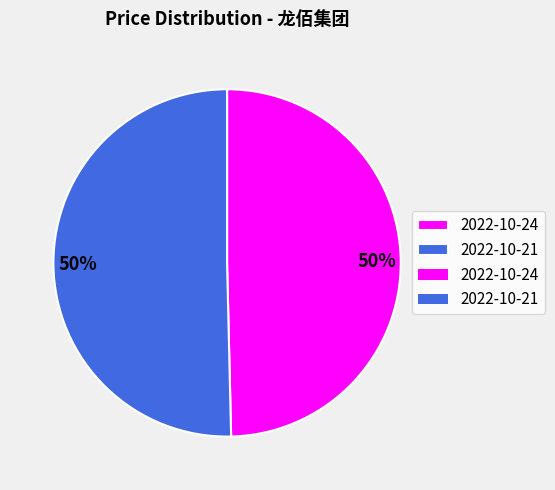

How many segments does this pie chart have?

2